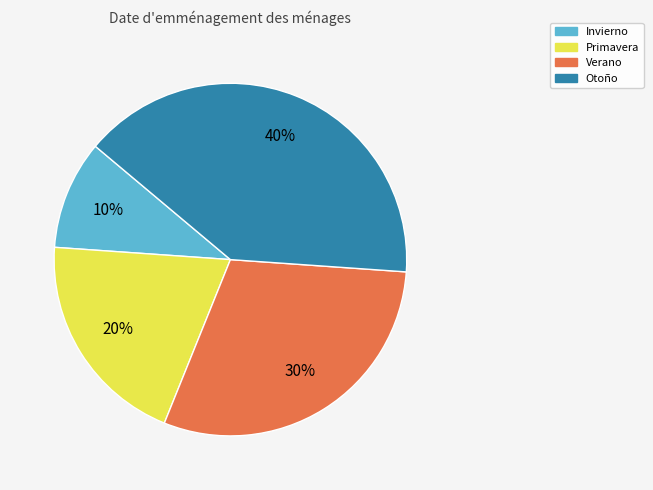

Which slice is the largest?

Otoño